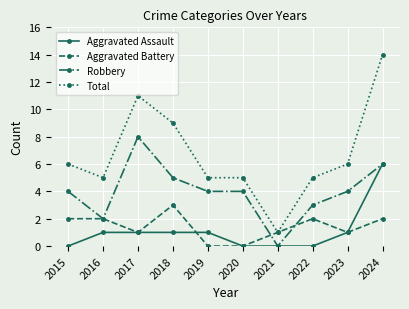

Which series has the largest range (max minus min)?

Total